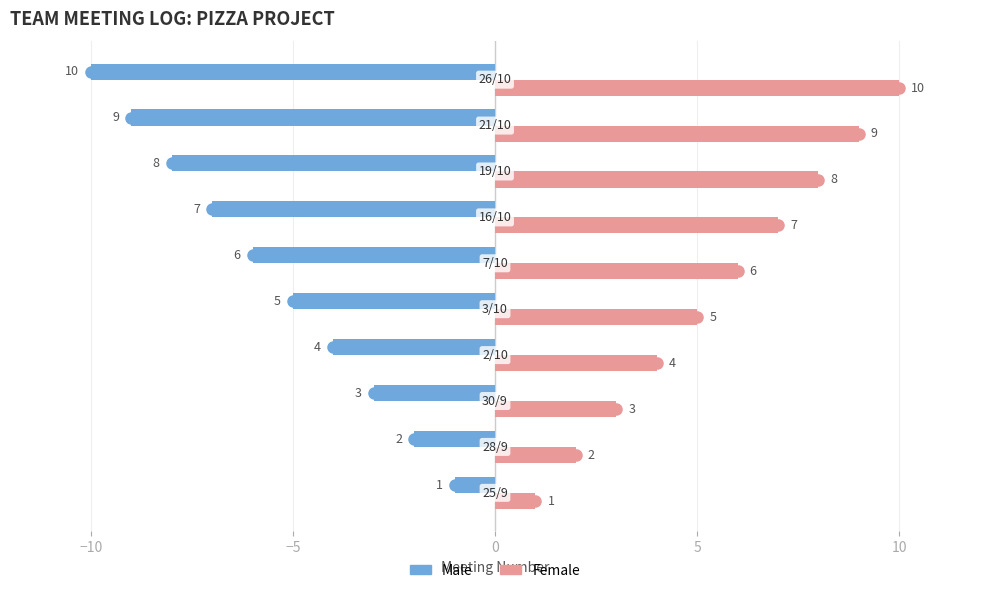

What is the difference between the maximum and second lowest values in the Male series?

8